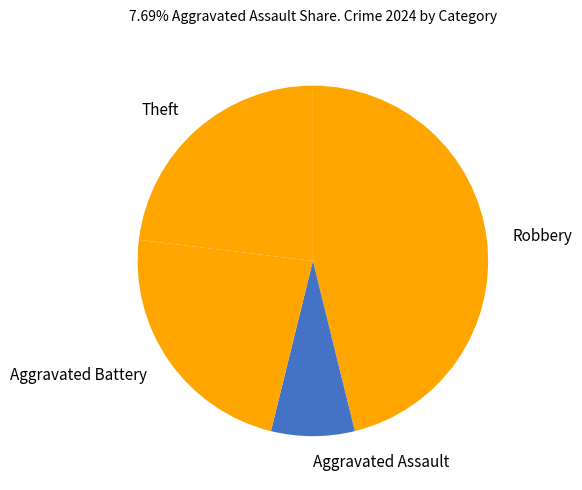

Count the number of slices in the pie.

4